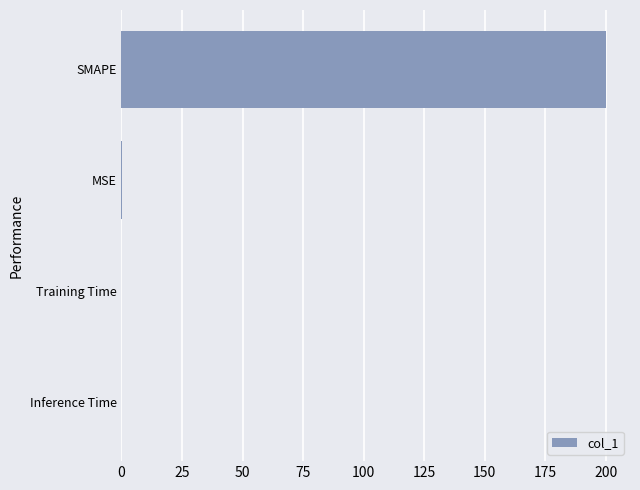

What is the average value?

50.1